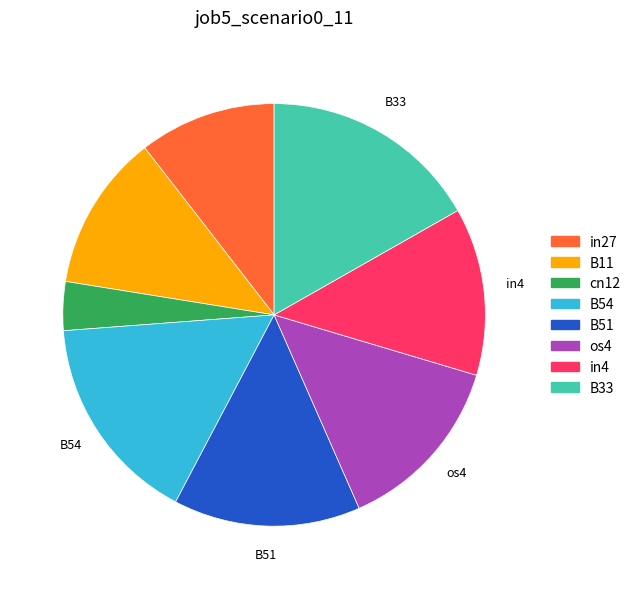

Is there any slice that represents more than half of the pie?

No